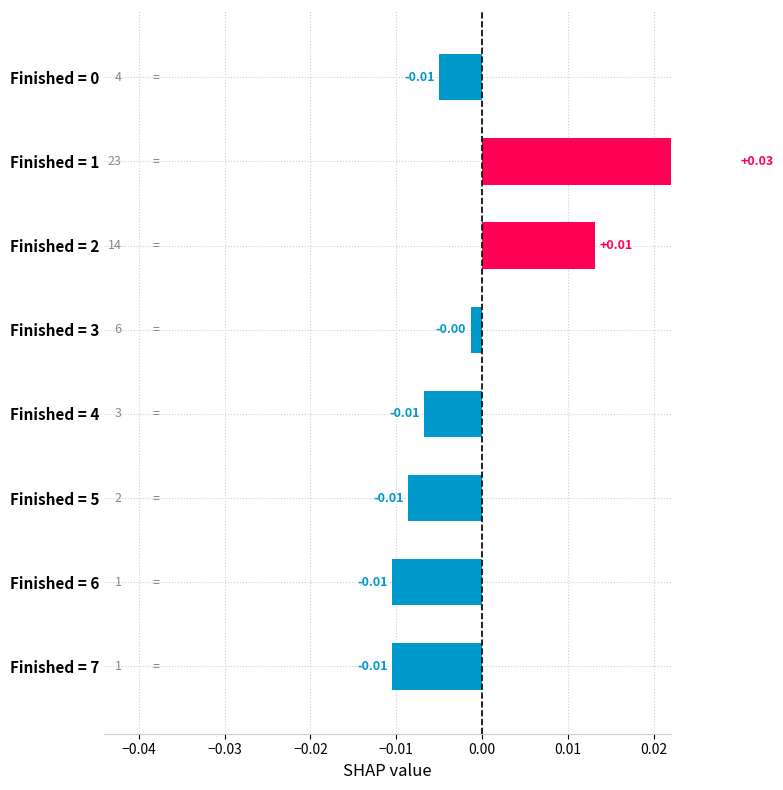

The chart shows a value of -0.0 at Finished = 6. True or false?

True